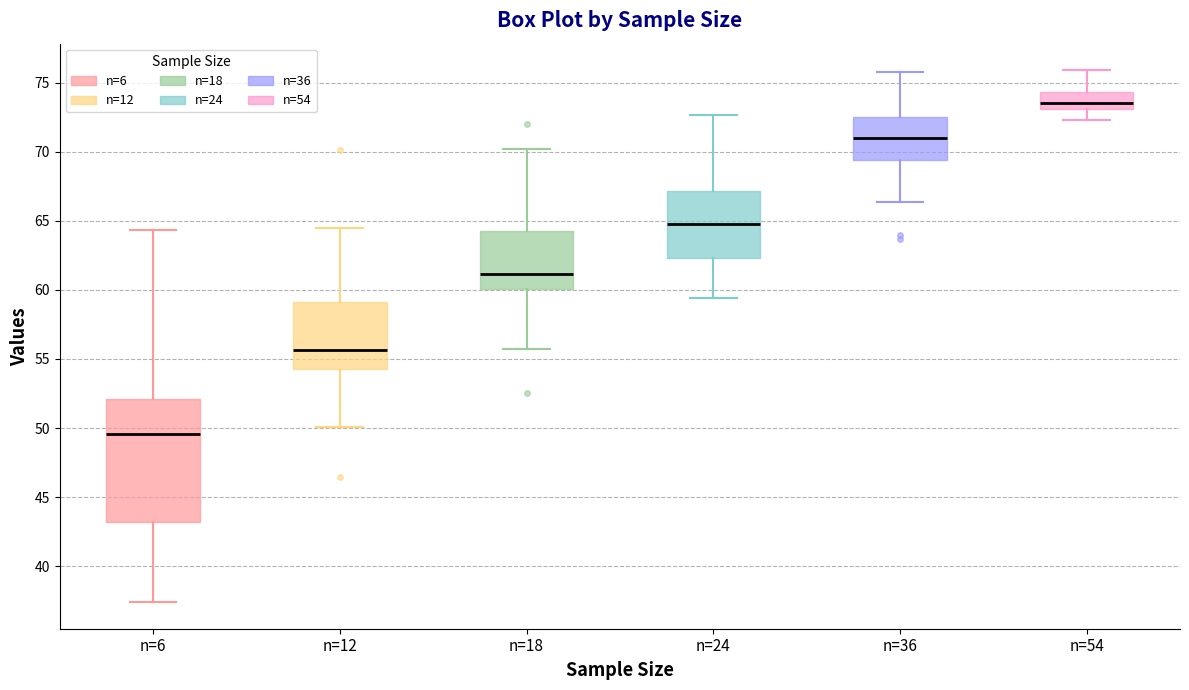

Reading left to right, read every box against the y-axis: the position of its median line, the range the box covers, and the ends of its whiskers. The values are not printed on the chart, so give them approximately, as read against the axis.

n=6: median 49.5, box 43.0 to 52.0, whiskers 37.5 to 64.5
n=12: median 55.5, box 54.5 to 59.0, whiskers 50.0 to 64.5
n=18: median 61.0, box 60.0 to 64.5, whiskers 55.5 to 70.0
n=24: median 64.5, box 62.5 to 67.0, whiskers 59.5 to 72.5
n=36: median 71.0, box 69.5 to 72.5, whiskers 66.5 to 76.0
n=54: median 73.5, box 73.0 to 74.5, whiskers 72.5 to 76.0